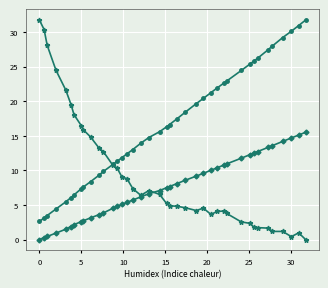

What is the maximum value shown in the chart?

31.7